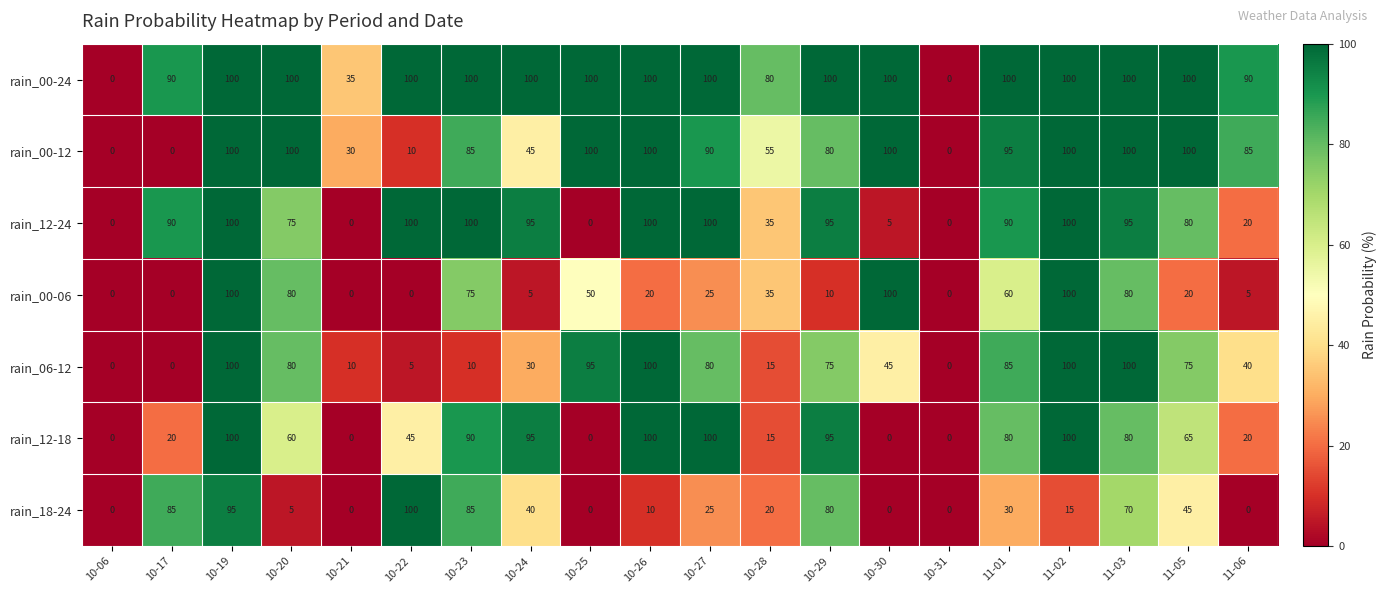

At which label is rain_18-24 closest to 50?

11-05